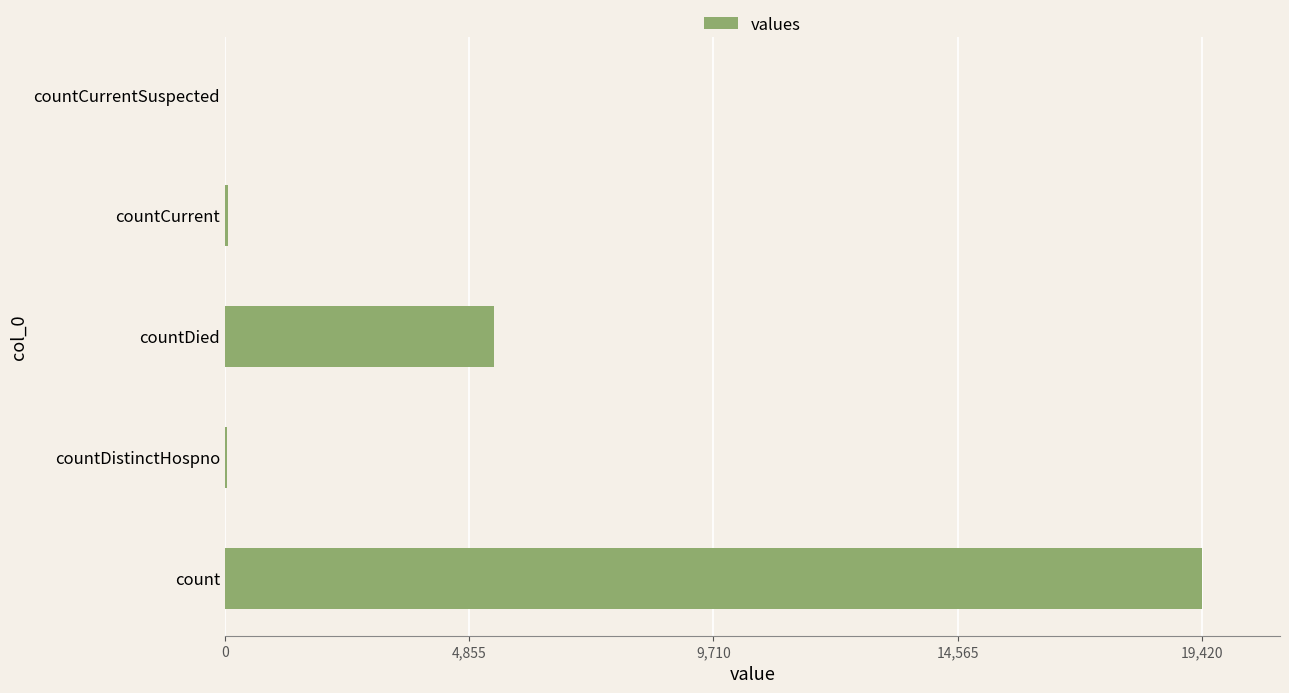

Where is the data nearest to the value 9710?

countDied